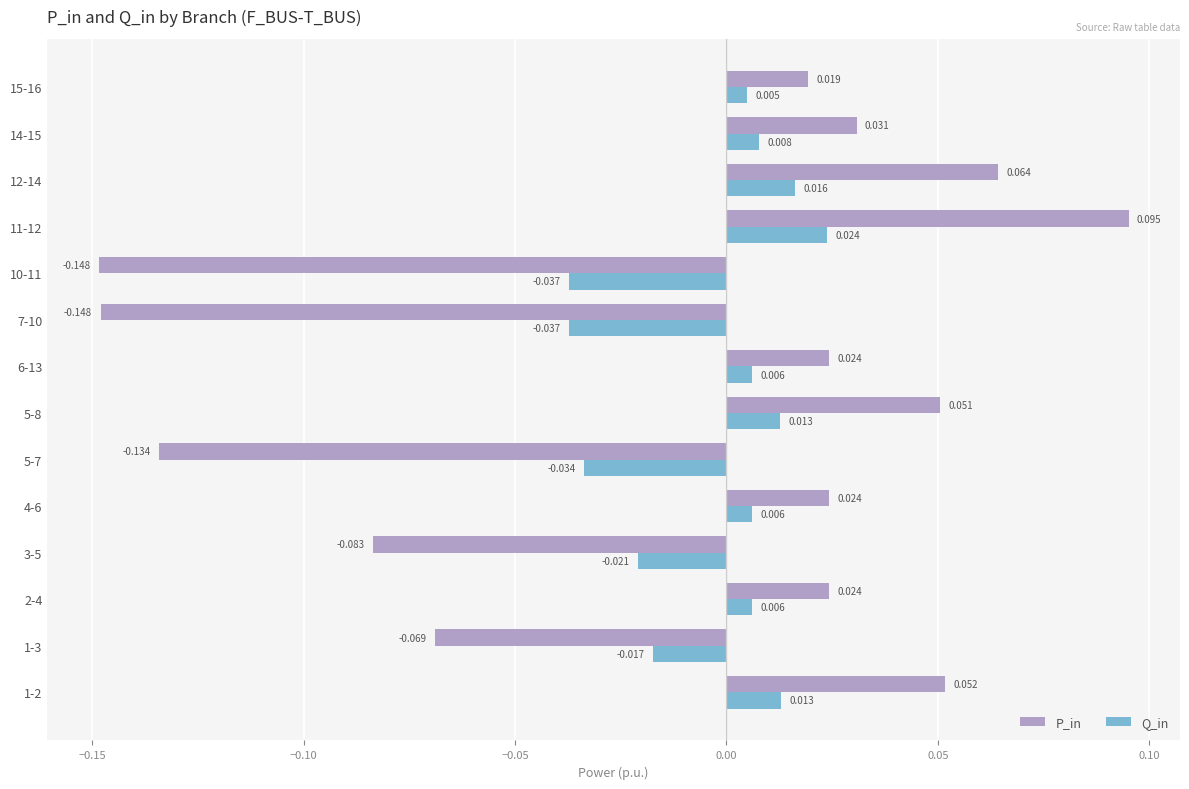

Which series changed the most between 3-5 and 12-14?

P_in